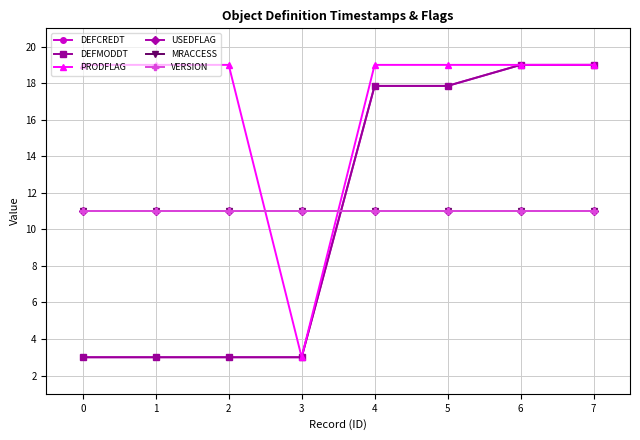

Reading right to left, extract all data points from this chart.

DEFCREDT: 19.0	19.0	17.9	17.9	3.0	3.0	3.0	3.0
DEFMODDT: 19.0	19.0	17.8	17.8	3.0	3.0	3.0	3.0
PRODFLAG: 19.0	19.0	19.0	19.0	3.0	19.0	19.0	19.0
USEDFLAG: 11.0	11.0	11.0	11.0	11.0	11.0	11.0	11.0
MRACCESS: 11.0	11.0	11.0	11.0	11.0	11.0	11.0	11.0
VERSION: 11.0	11.0	11.0	11.0	11.0	11.0	11.0	11.0